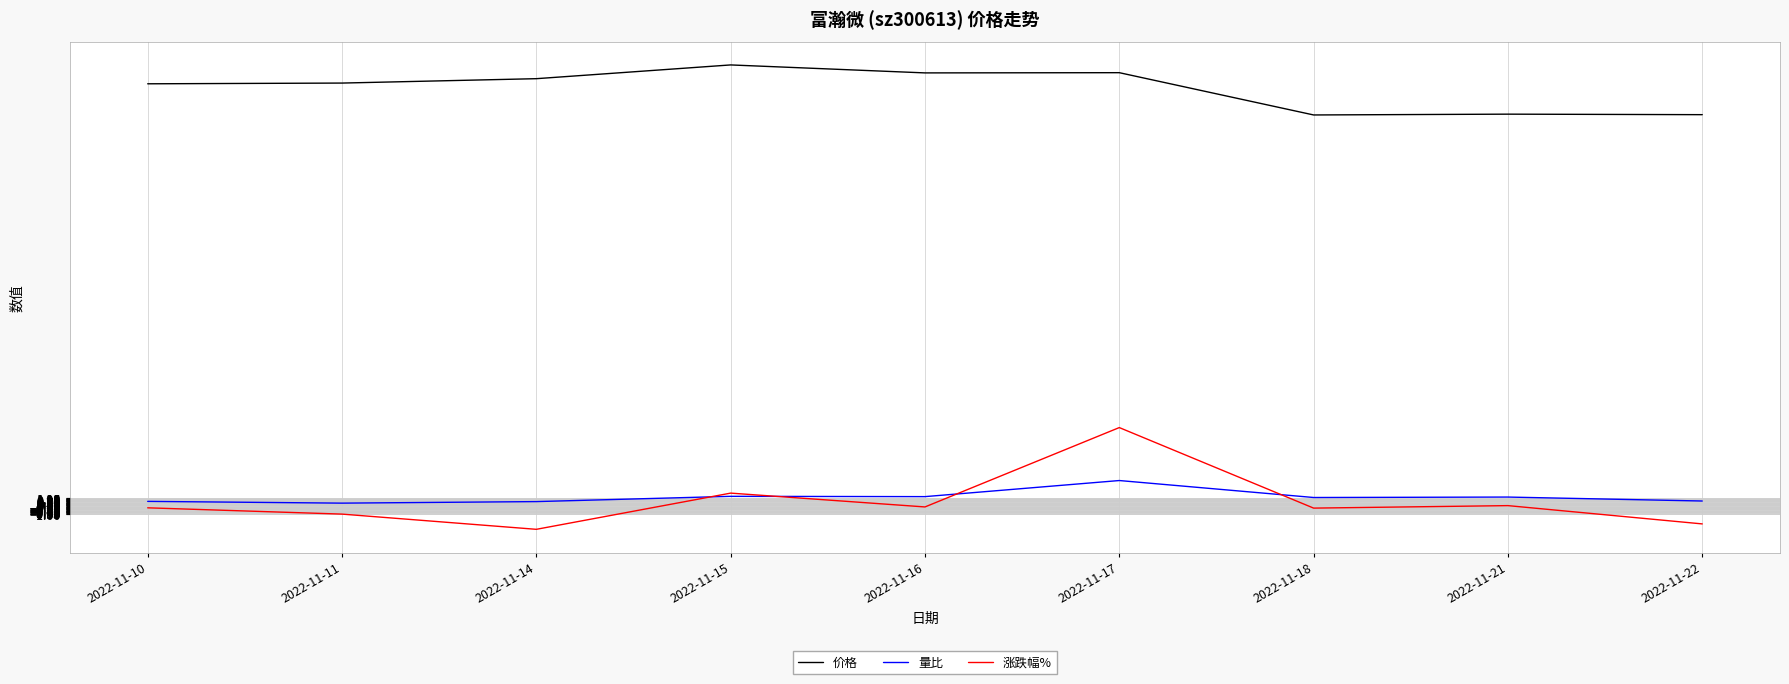

At which category is the sum across all series the highest?

2022-11-17